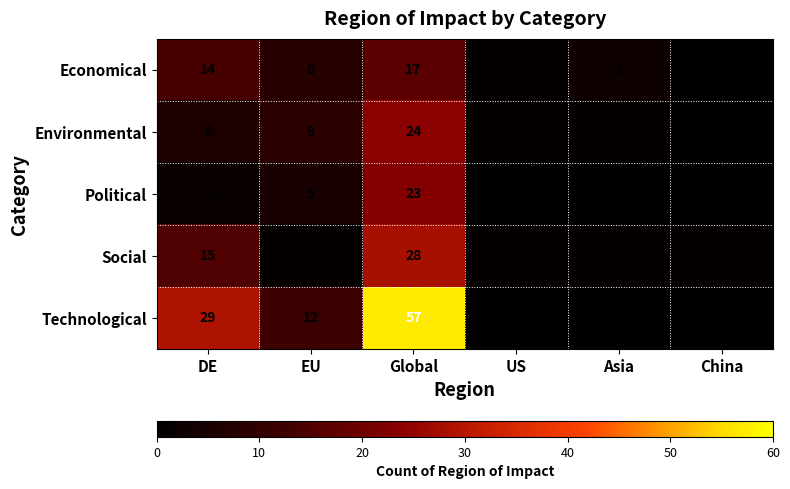

What is the spread (max minus min) of values at DE?

27